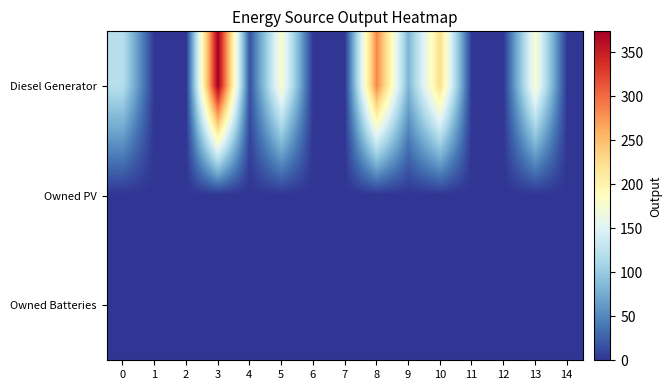

Which series has the largest total across all categories?

Diesel Generator